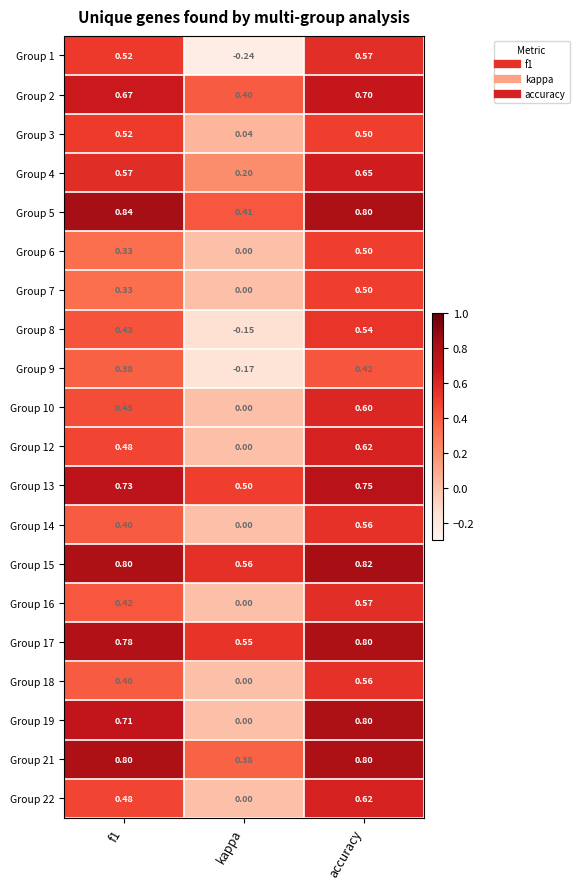

At which label is Group 21 closest to 0?

kappa